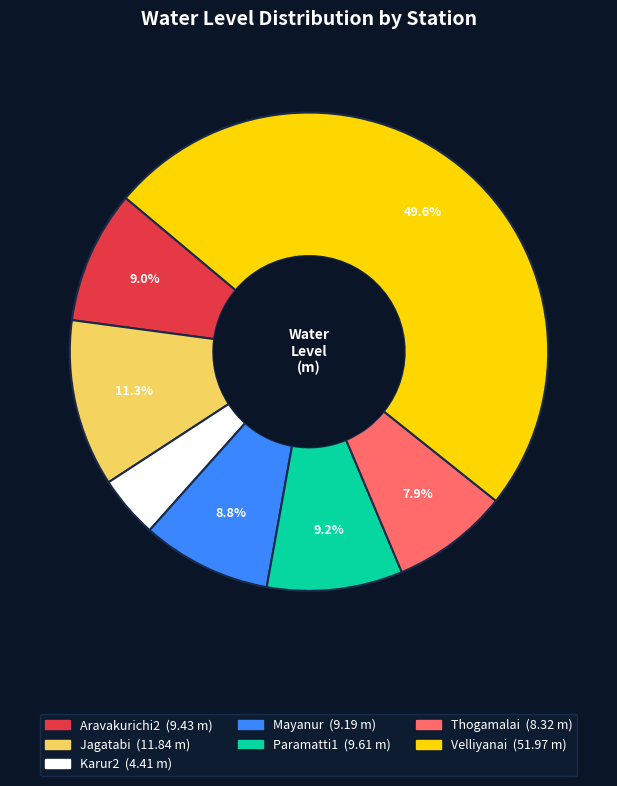

To the nearest percent, what is the combined percentage of Velliyanai and Karur2?

54%